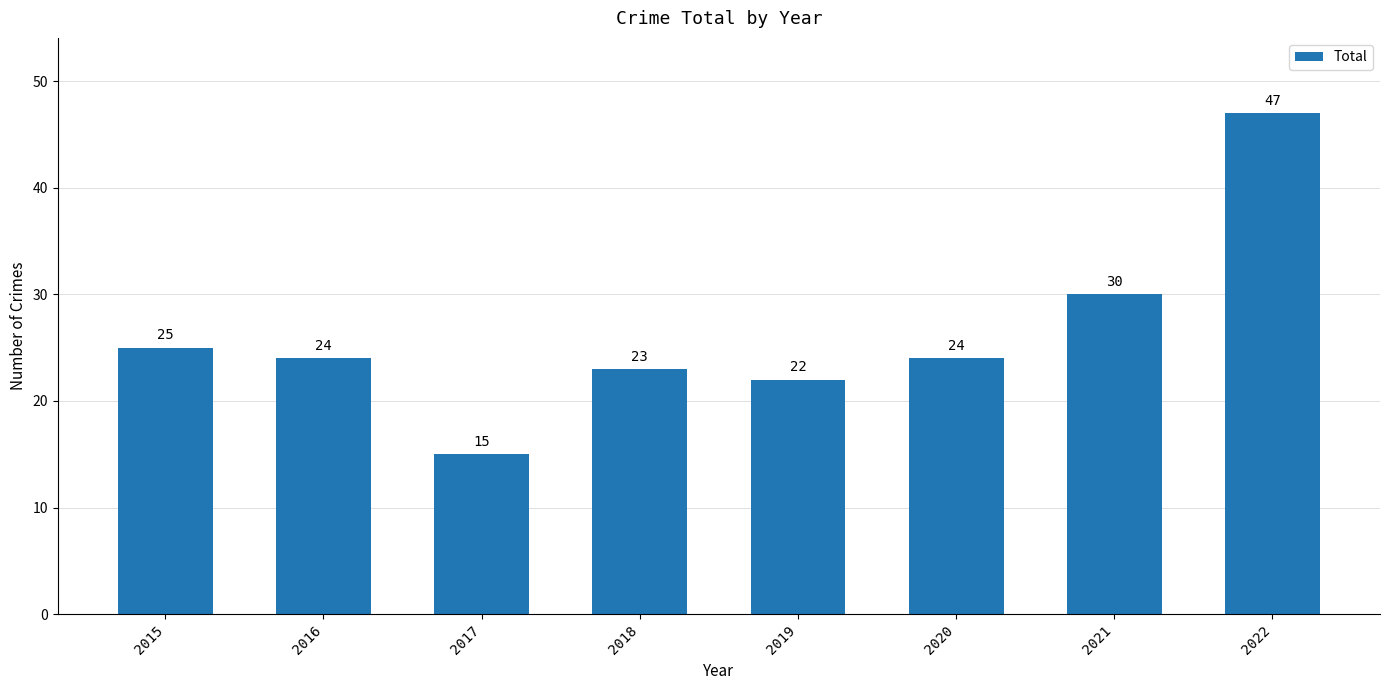

Is it true that the value at 2016 is 16?

False